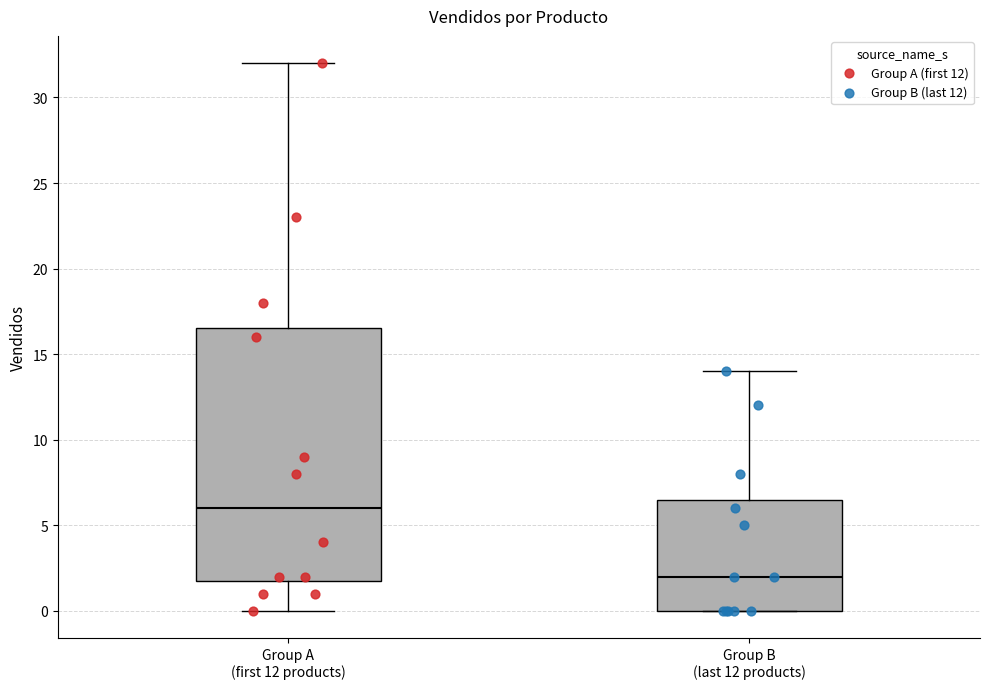

Which box is the tallest, from its lower edge to its upper edge?

Group A (first 12 products)